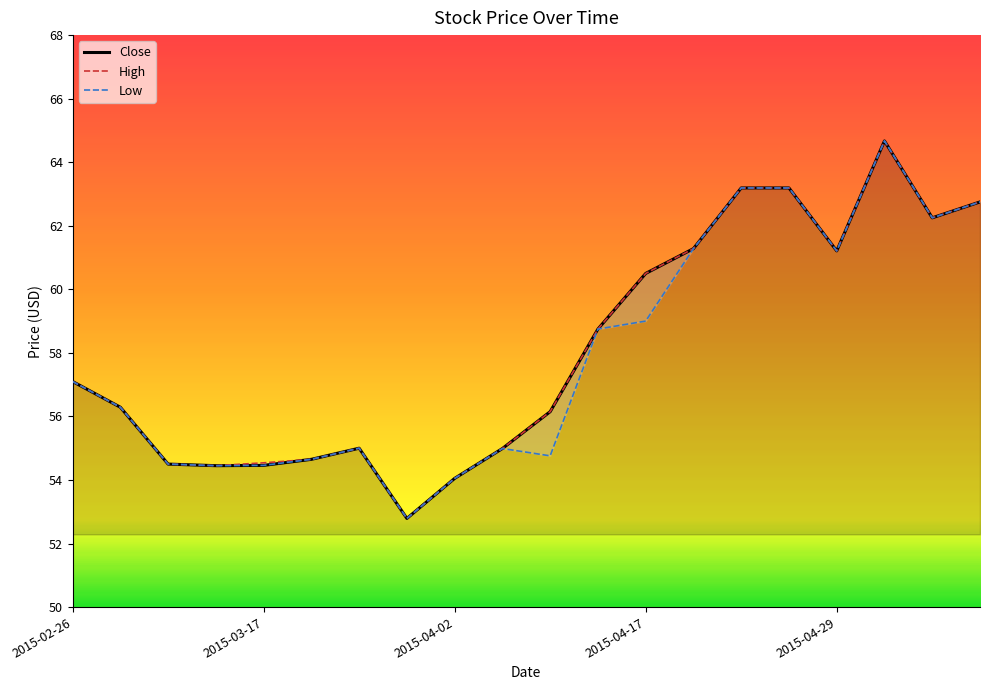

List the series in order of their peak value, highest first.

Close, High, Low